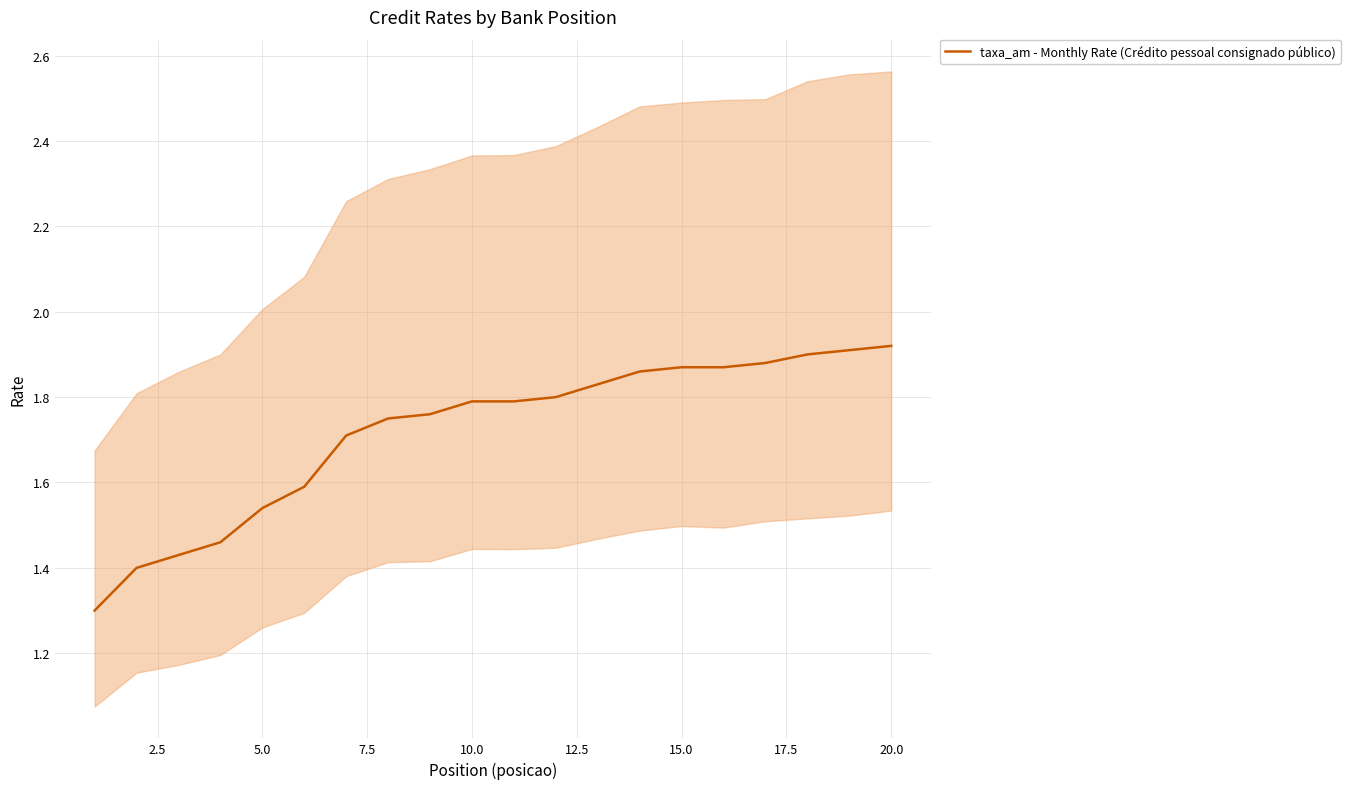

The taxa_am - Monthly Rate (Crédito pessoal consignado público) series shows 1.8 at 10.0. True or false?

True